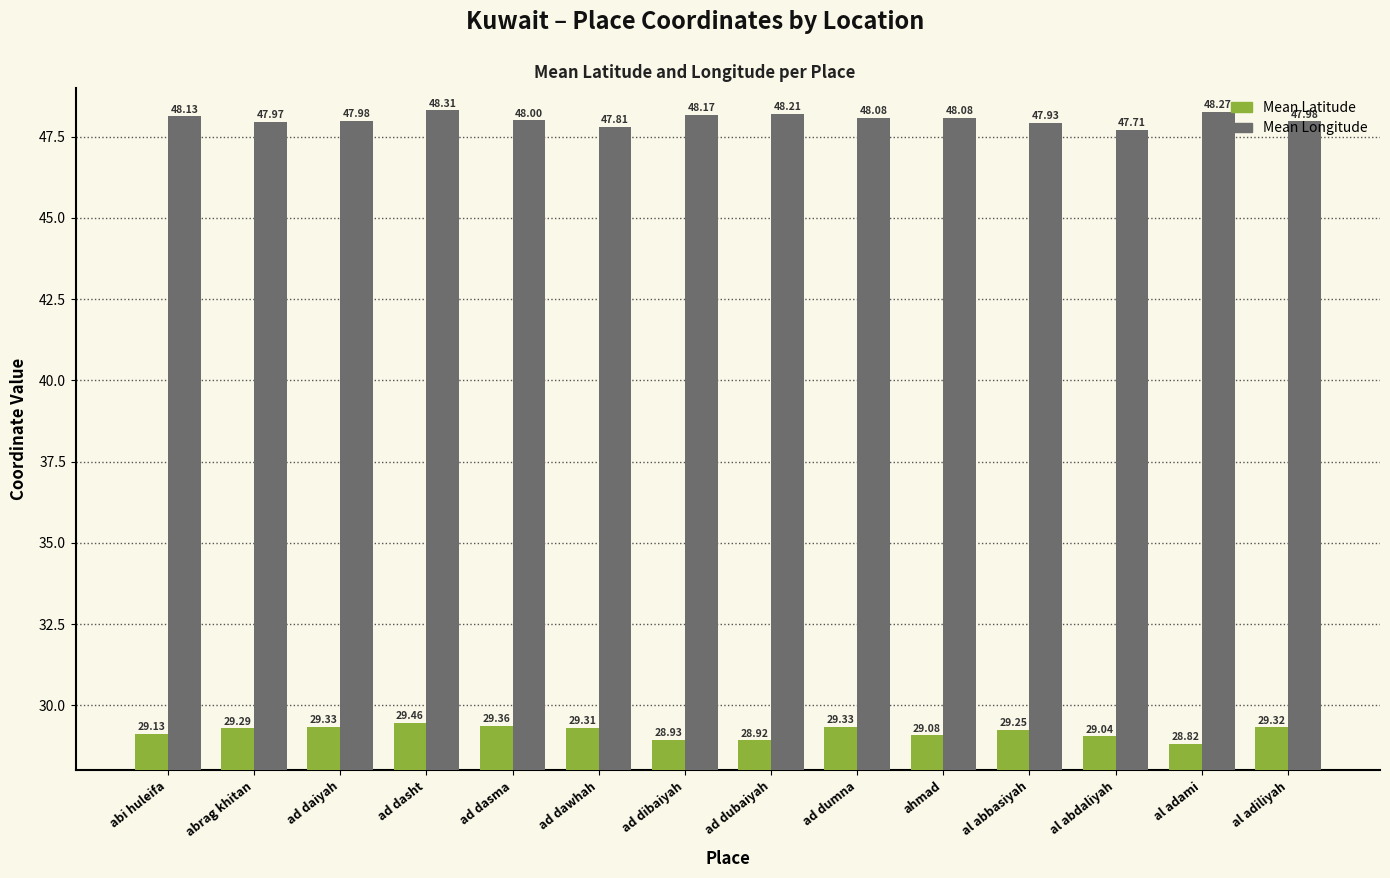

True or false: Mean Latitude has a value of 14.4 at ad dasht.

False